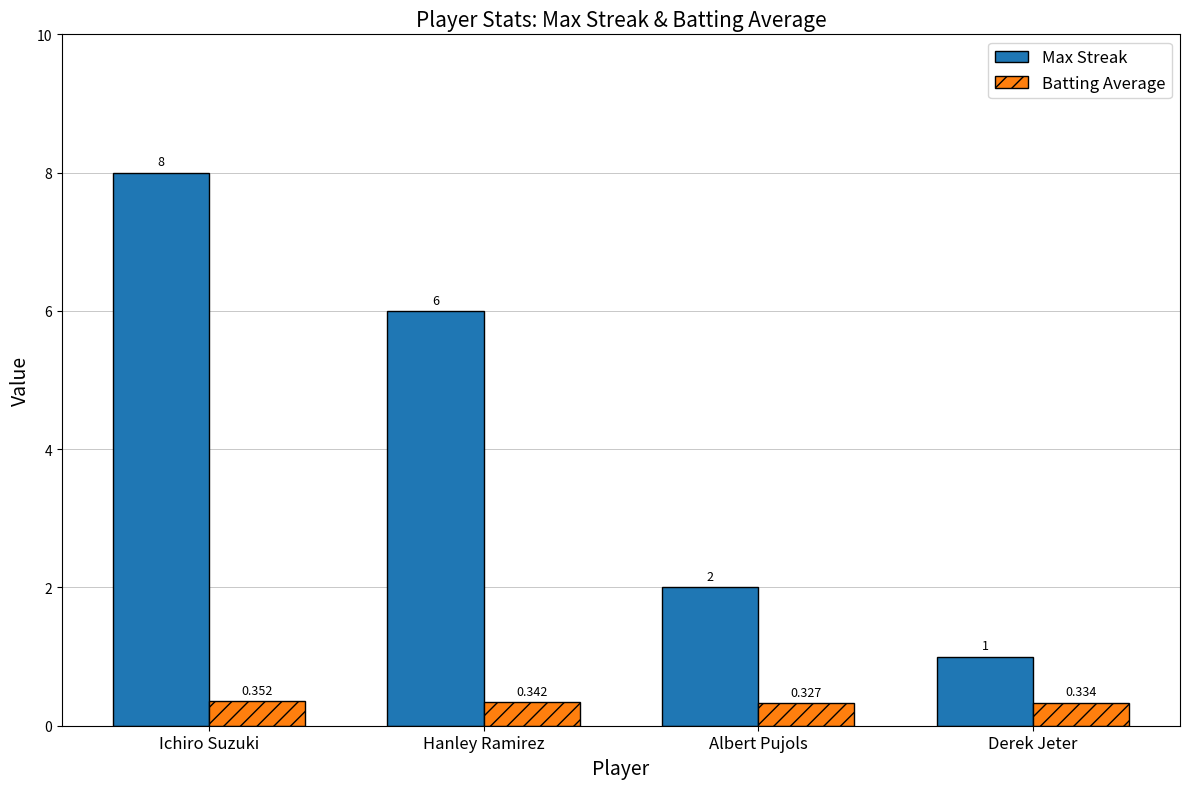

Is the value of Max Streak at Hanley Ramirez greater than the value of Batting Average at Hanley Ramirez?

Yes